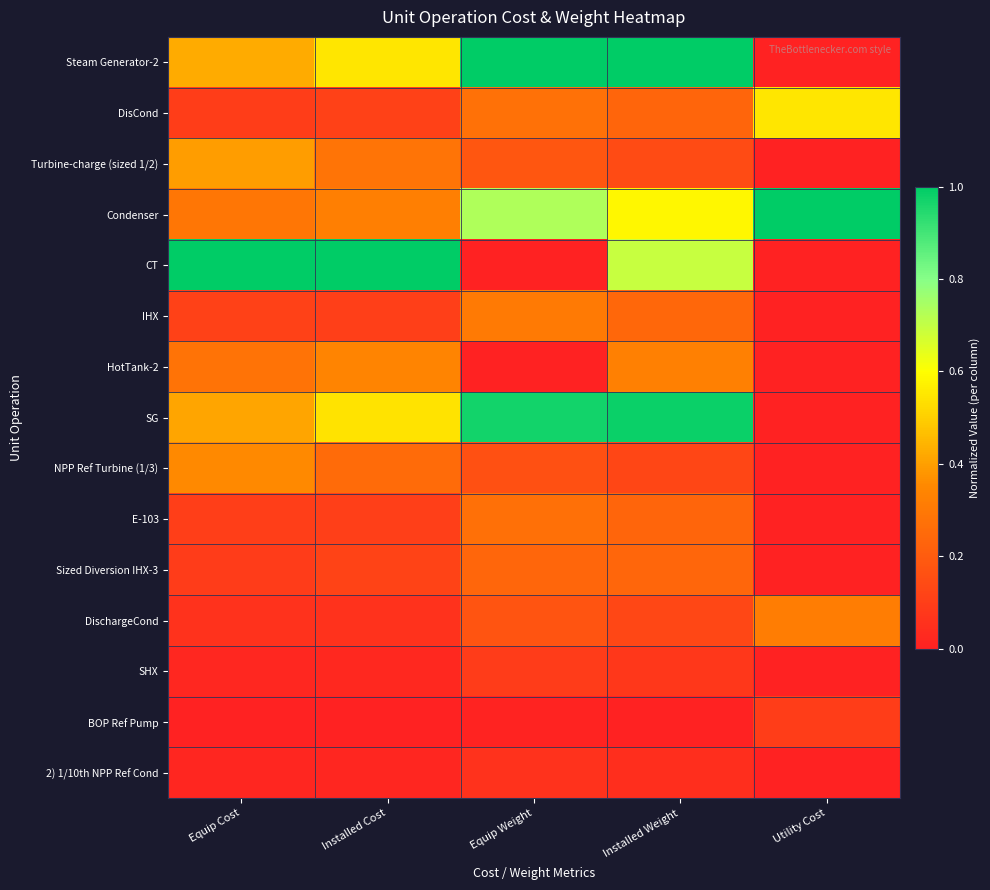

Reading left to right, transcribe all the data shown in this chart.

Steam Generator-2: Equip Cost=0.4	Installed Cost=0.5	Equip Weight=1.0	Installed Weight=1.0	Utility Cost=0.0
DisCond: Equip Cost=0.1	Installed Cost=0.1	Equip Weight=0.3	Installed Weight=0.2	Utility Cost=0.6
Turbine-charge (sized 1/2): Equip Cost=0.4	Installed Cost=0.3	Equip Weight=0.2	Installed Weight=0.1	Utility Cost=0.0
Condenser: Equip Cost=0.3	Installed Cost=0.3	Equip Weight=0.7	Installed Weight=0.6	Utility Cost=1.0
CT: Equip Cost=1.0	Installed Cost=1.0	Equip Weight=0.0	Installed Weight=0.7	Utility Cost=0.0
IHX: Equip Cost=0.1	Installed Cost=0.1	Equip Weight=0.3	Installed Weight=0.2	Utility Cost=0.0
HotTank-2: Equip Cost=0.3	Installed Cost=0.3	Equip Weight=0.0	Installed Weight=0.3	Utility Cost=0.0
SG: Equip Cost=0.4	Installed Cost=0.5	Equip Weight=1.0	Installed Weight=1.0	Utility Cost=0.0
NPP Ref Turbine (1/3): Equip Cost=0.4	Installed Cost=0.3	Equip Weight=0.2	Installed Weight=0.1	Utility Cost=0.0
E-103: Equip Cost=0.1	Installed Cost=0.1	Equip Weight=0.3	Installed Weight=0.2	Utility Cost=0.0
Sized Diversion IHX-3: Equip Cost=0.1	Installed Cost=0.1	Equip Weight=0.2	Installed Weight=0.2	Utility Cost=0.0
DischargeCond: Equip Cost=0.1	Installed Cost=0.1	Equip Weight=0.2	Installed Weight=0.1	Utility Cost=0.3
SHX: Equip Cost=0.0	Installed Cost=0.0	Equip Weight=0.1	Installed Weight=0.1	Utility Cost=0.0
BOP Ref Pump: Equip Cost=0.0	Installed Cost=0.0	Equip Weight=0.0	Installed Weight=0.0	Utility Cost=0.1
2) 1/10th NPP Ref Cond: Equip Cost=0.0	Installed Cost=0.0	Equip Weight=0.1	Installed Weight=0.0	Utility Cost=0.0